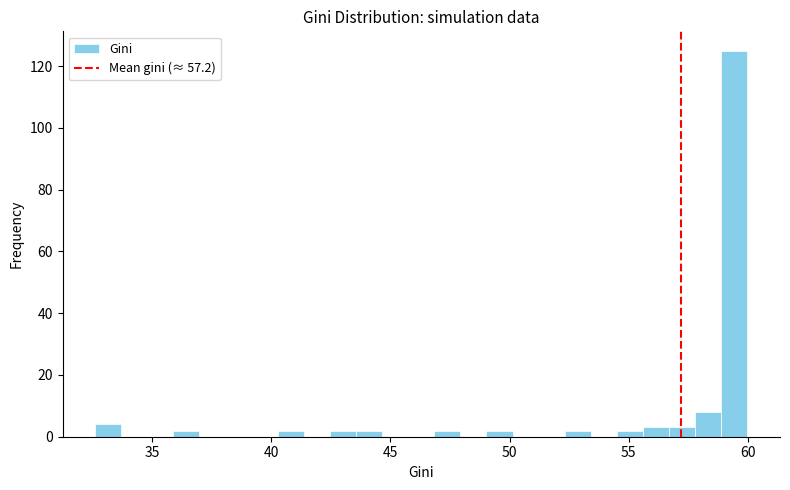

Read against the x-axis, roughly where is the centre of the tallest bar?

59.5